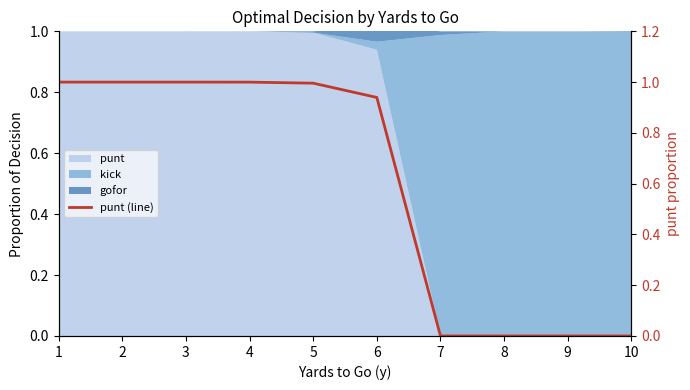

What is the change in value from 3 to 7?

-1.0